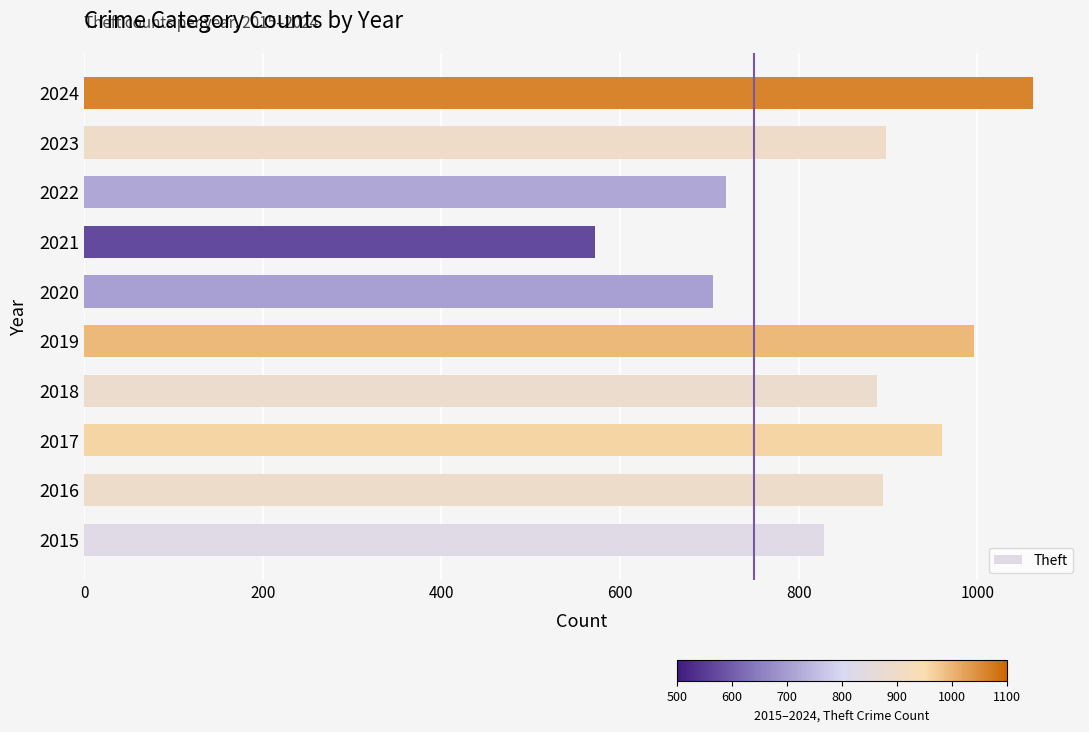

What is the change in value from 2020 to 2024?

+358